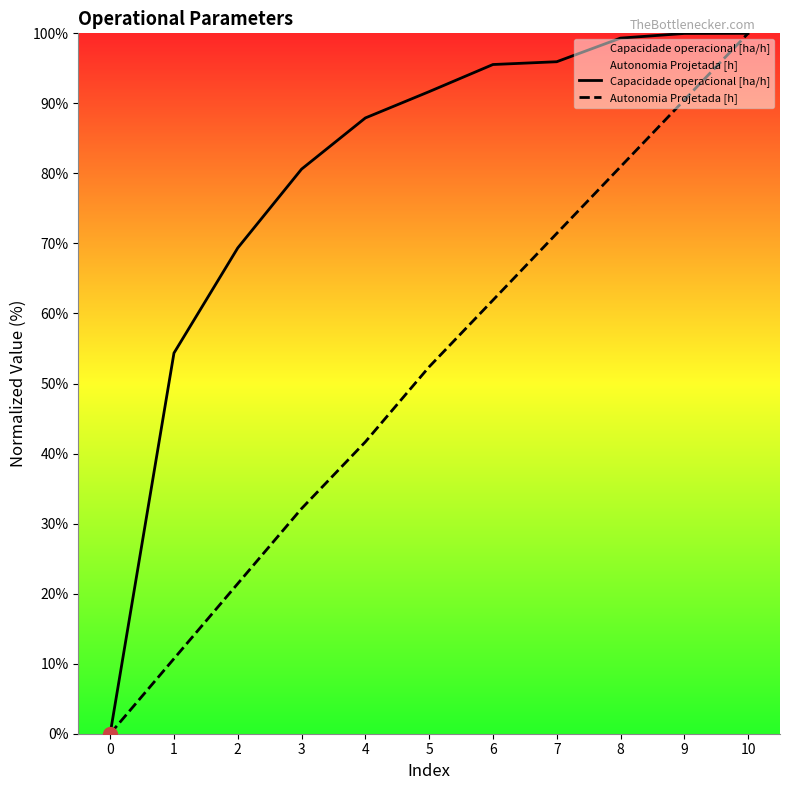

Rank the categories by Capacidade operacional [ha/h] value from highest to lowest.

10, 9, 8, 7, 6, 5, 4, 3, 2, 1, 0